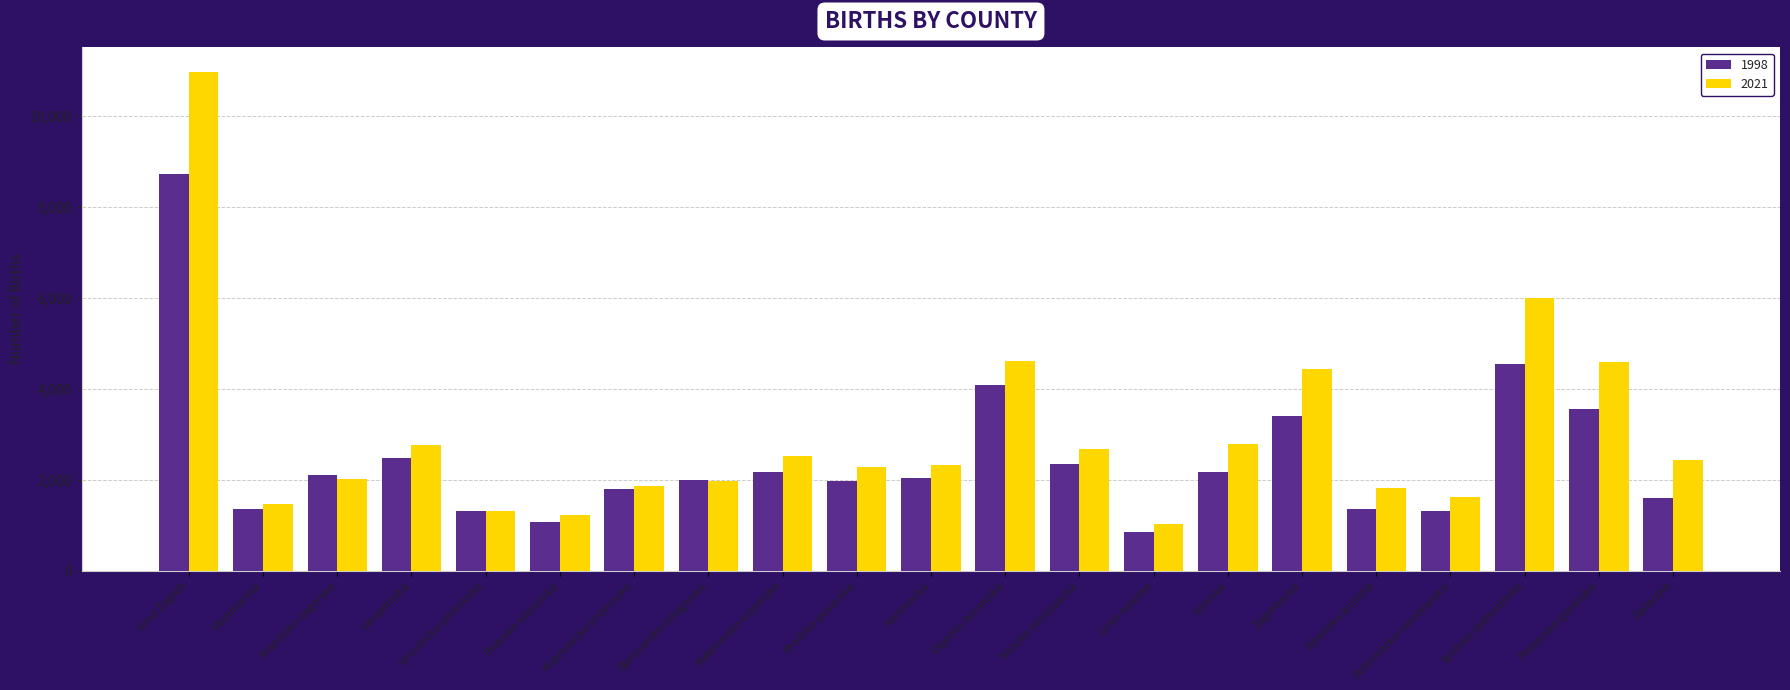

The 2021 series shows 794 at Medimurska. True or false?

False